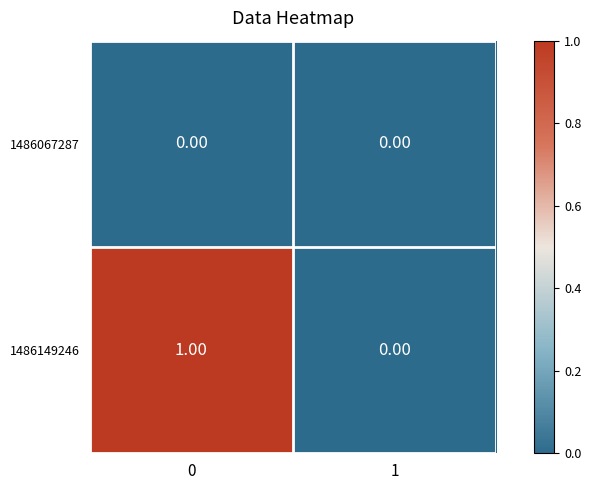

Between 0 and 1, which series saw the biggest shift?

1486149246